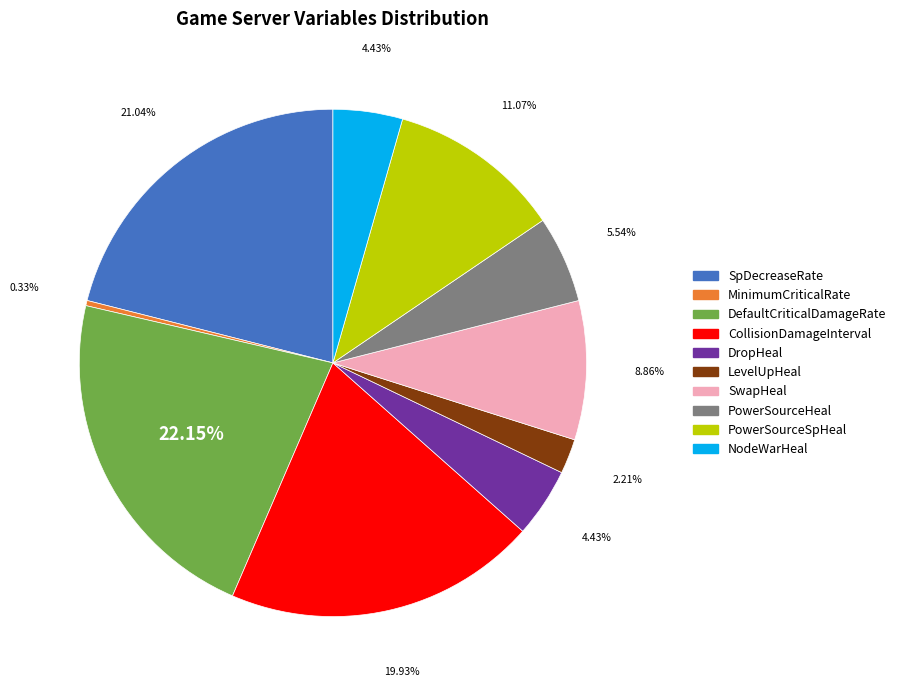

How many segments does this pie chart have?

10